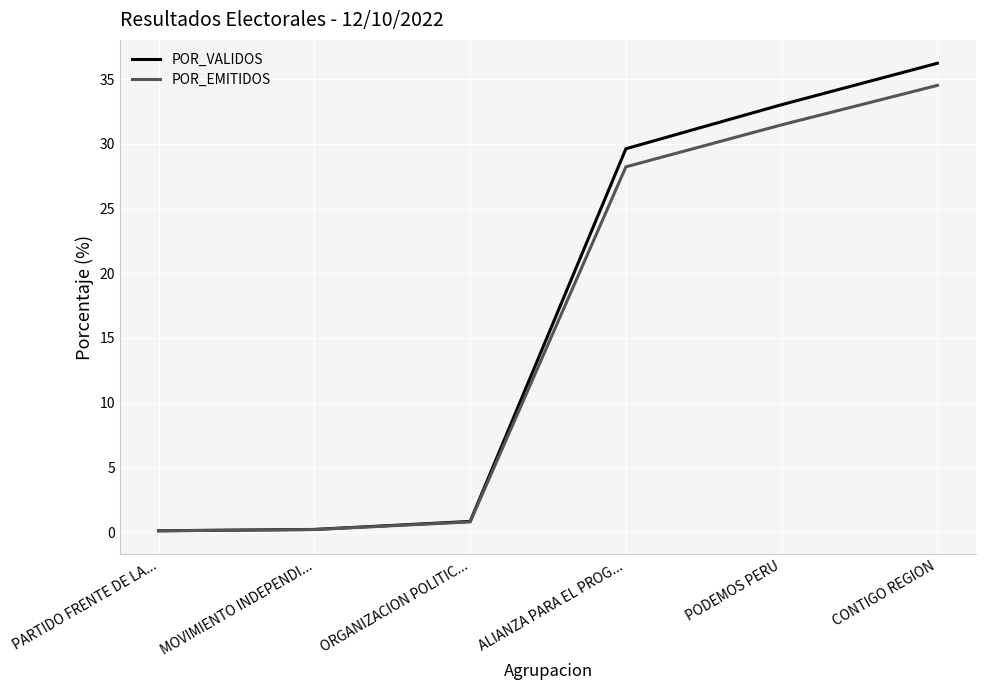

Does the chart display data point markers on the line(s)?

No